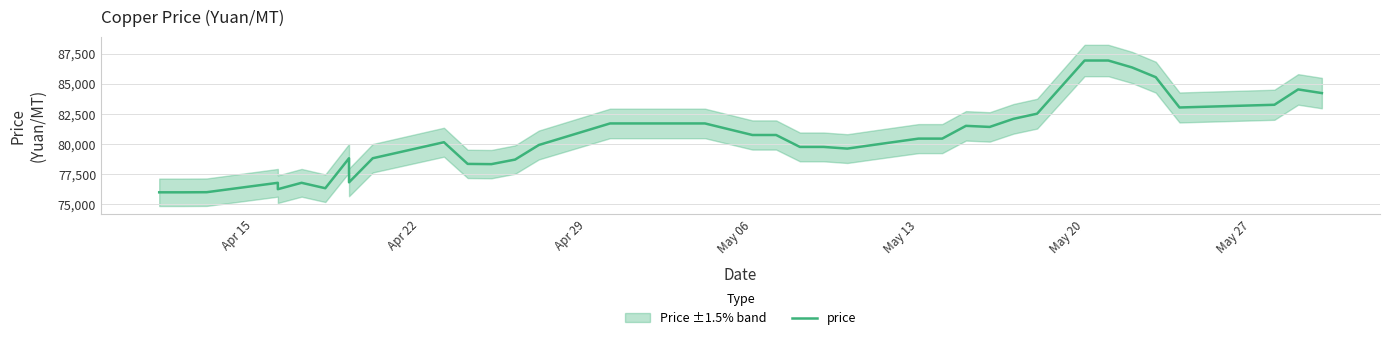

What position from the left is May 13?

27